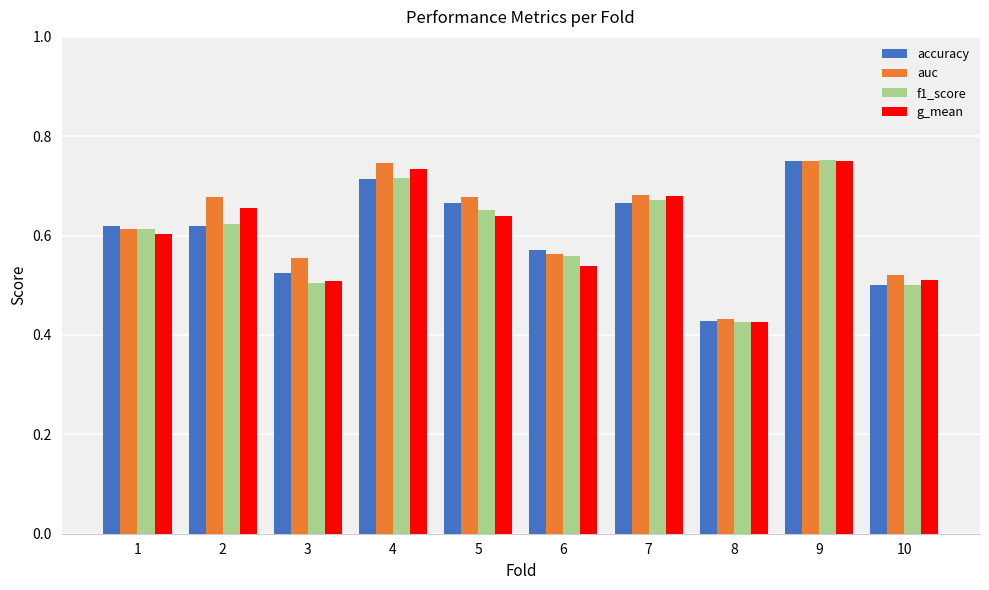

Which series has the largest range (max minus min)?

f1_score